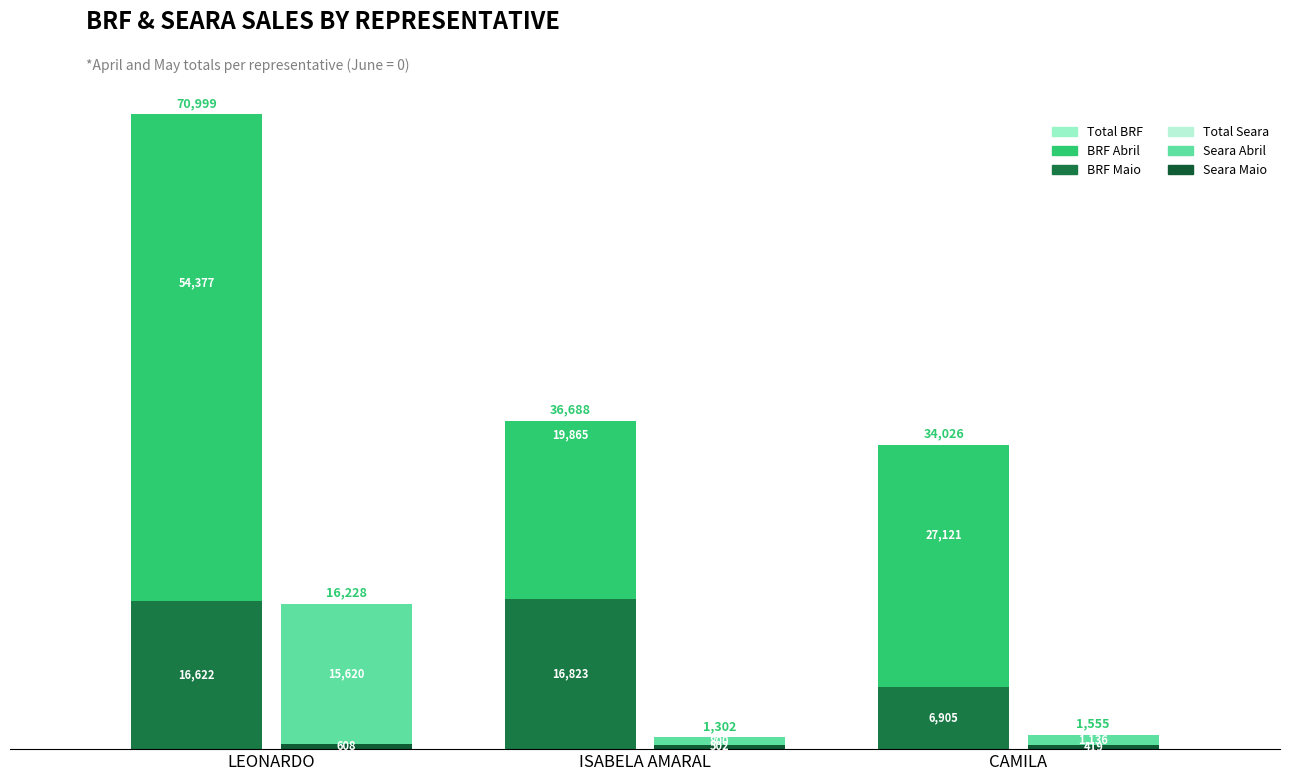

What are all the series names shown in the legend?

BRF MAIO, BRF ABRIL, TOTAL BRF, SEARA MAIO, SEARA ABRIL, TOTAL SEARA